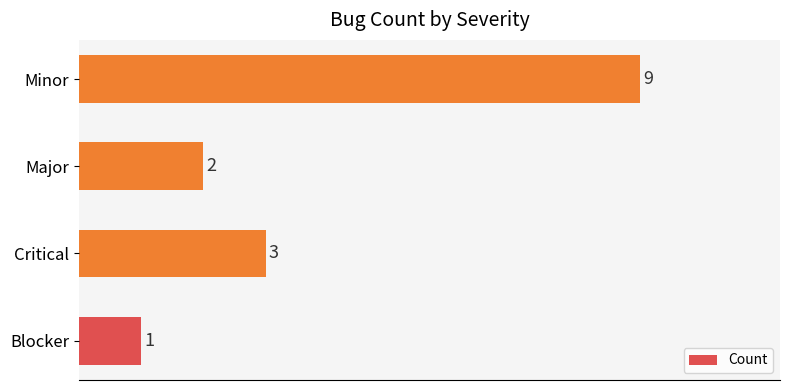

How many data points are less than 3?

2